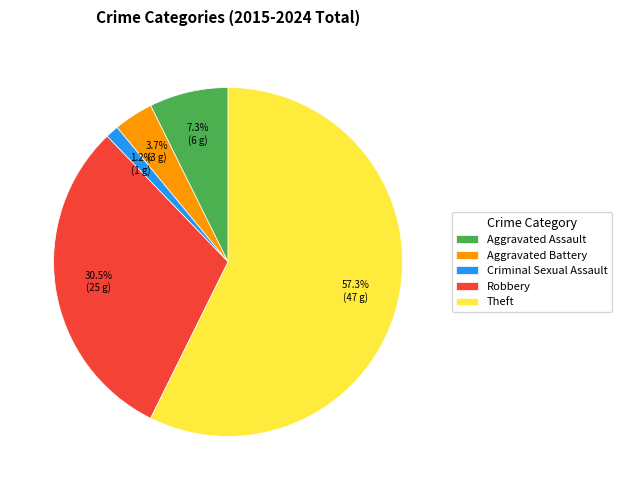

What is the majority slice?

Theft